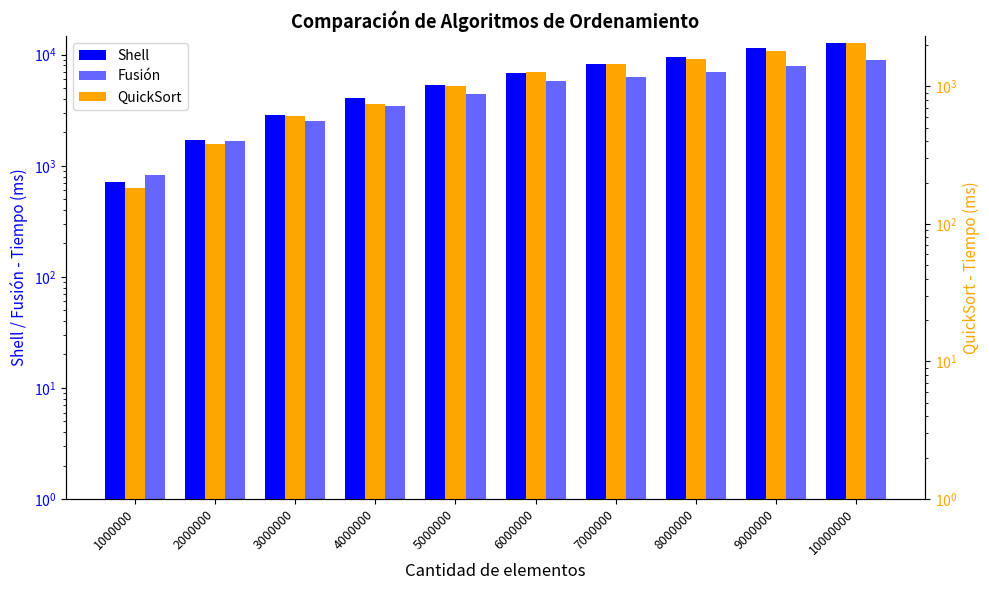

At which label does Shell reach its minimum?

1000000